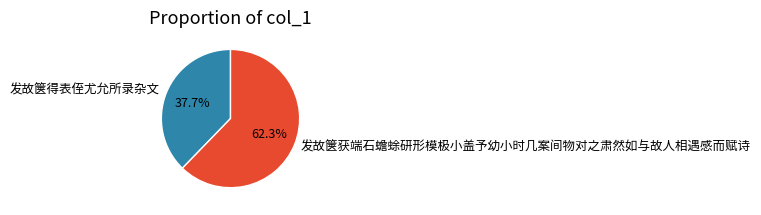

To the nearest percent, what is the difference between the largest and smallest slice percentages?

25%